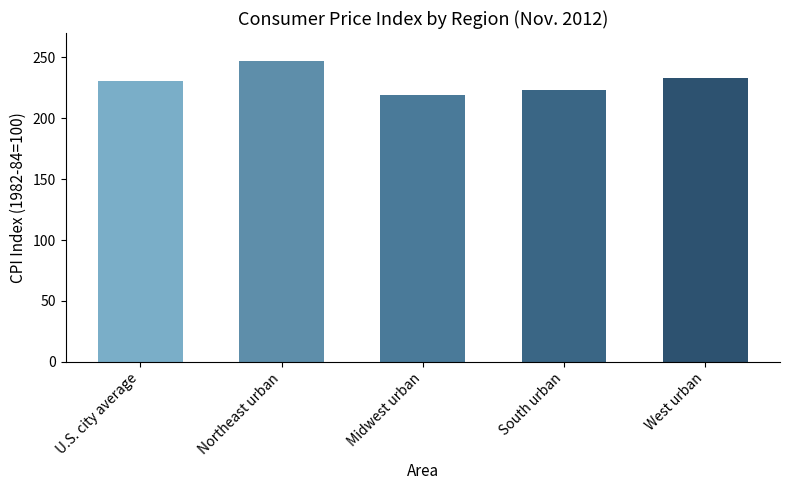

List the labels in order of value, largest first.

Northeast urban, West urban, U.S. city average, South urban, Midwest urban